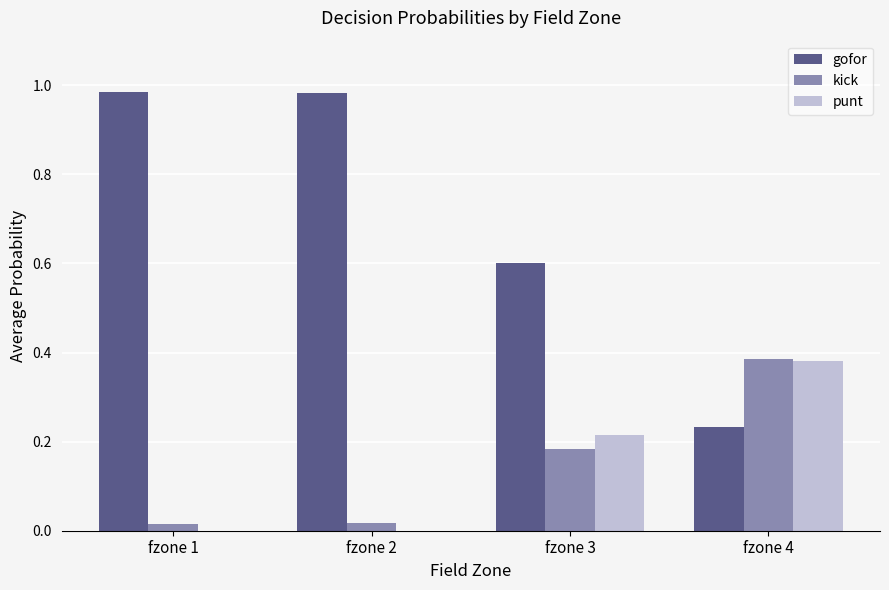

What is the sum of the gofor values at fzone 3 and fzone 4?

0.8